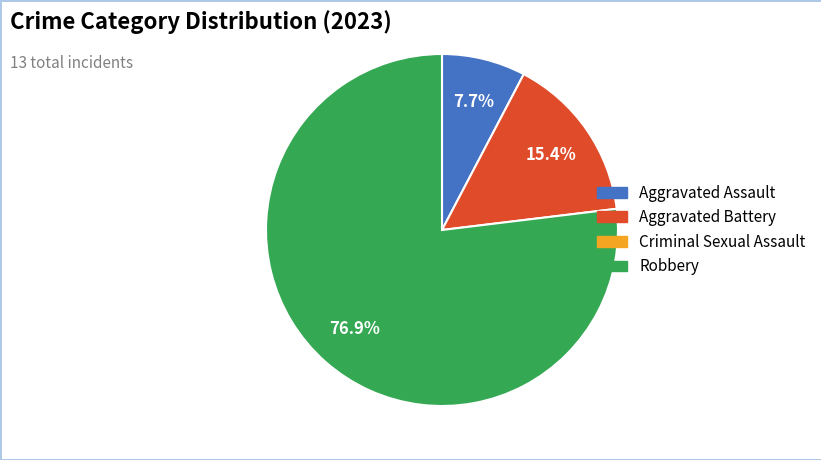

Is there a majority slice in this chart?

Yes